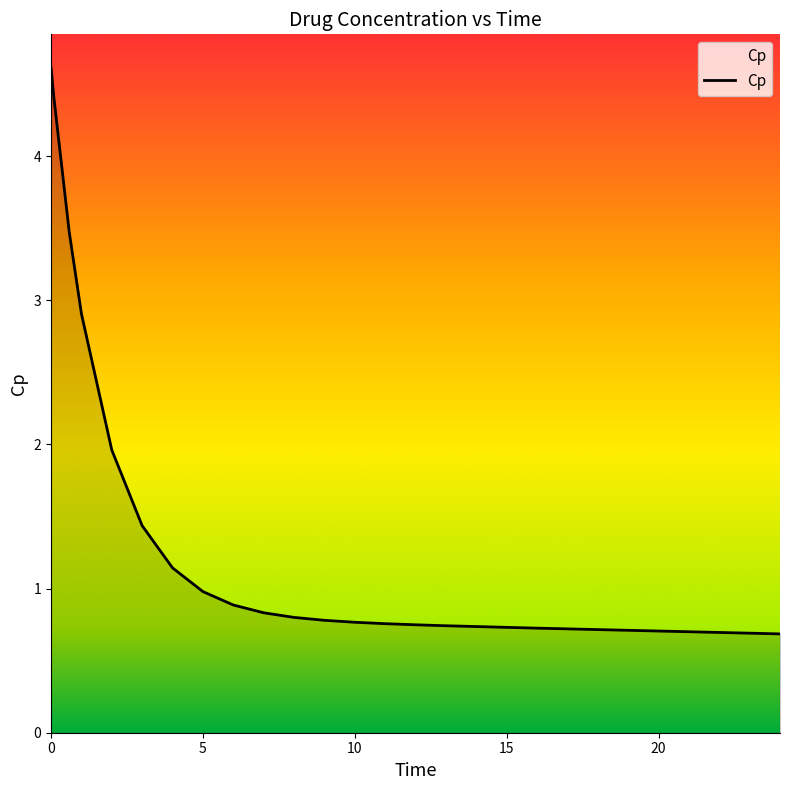

What is the greatest value displayed?

4.6